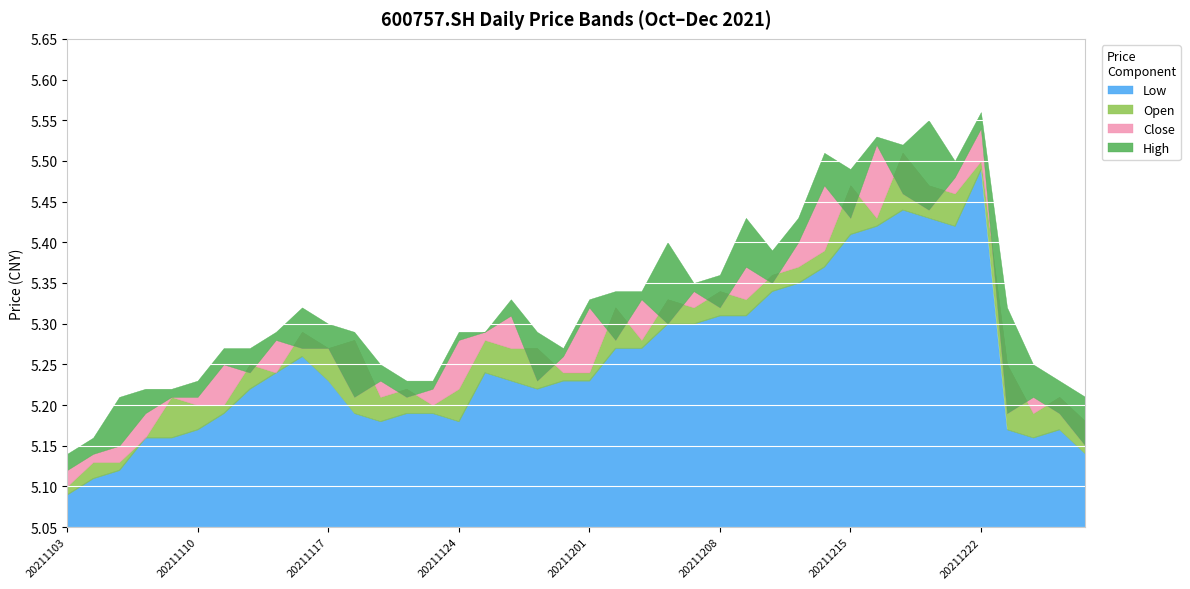

What is the sum of all open values?

211.3